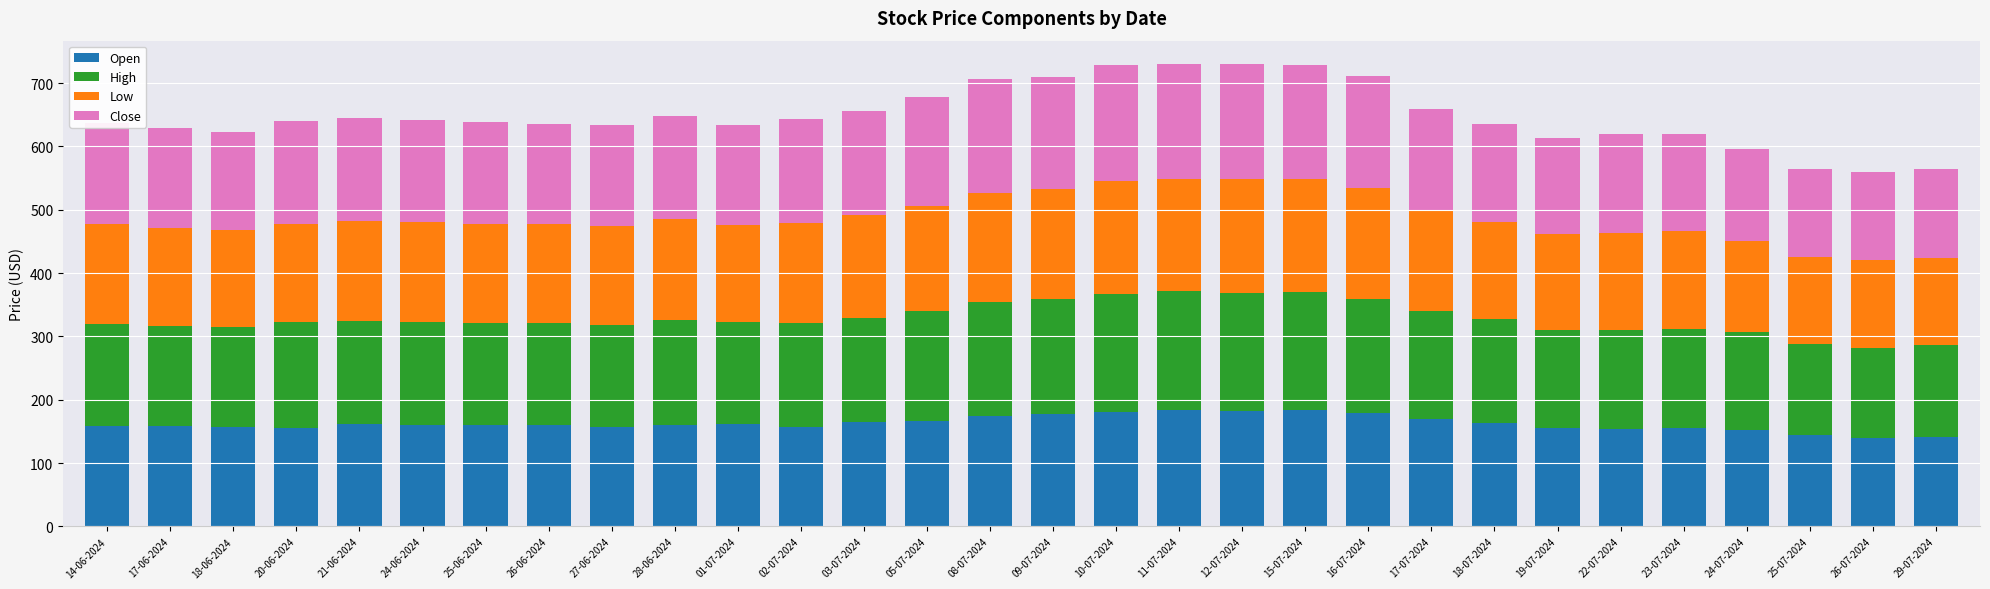

What is the total value across all series at 18-07-2024?

635.8